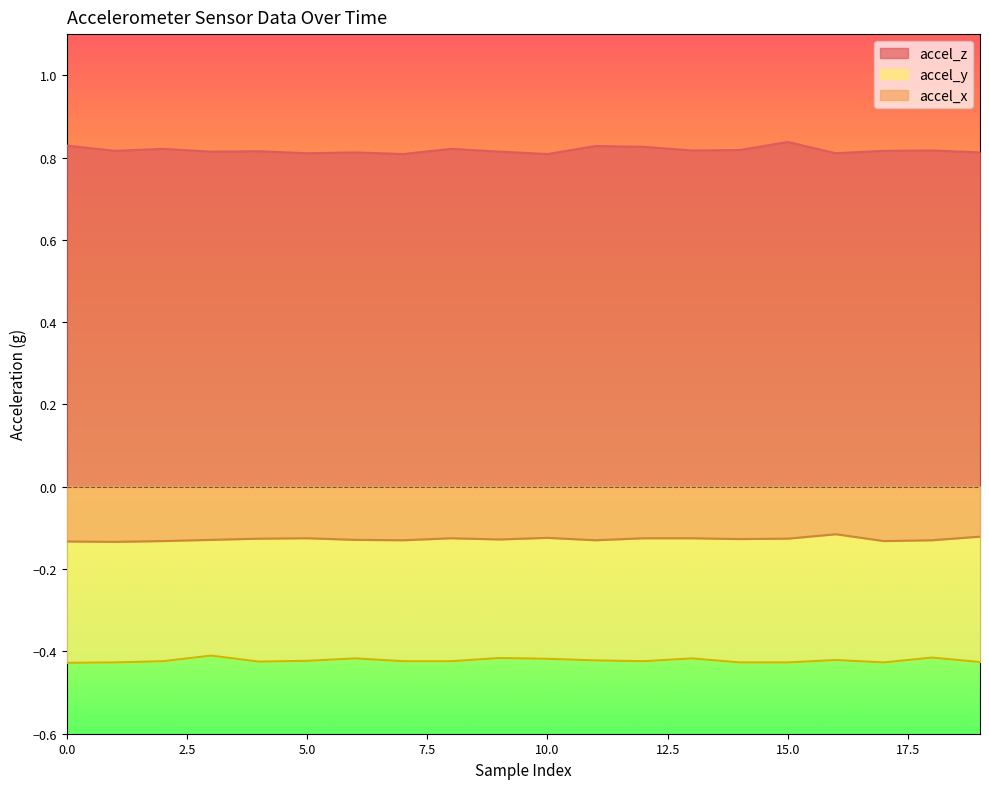

The value of accel_x at 16 is -0.1. True or false?

True